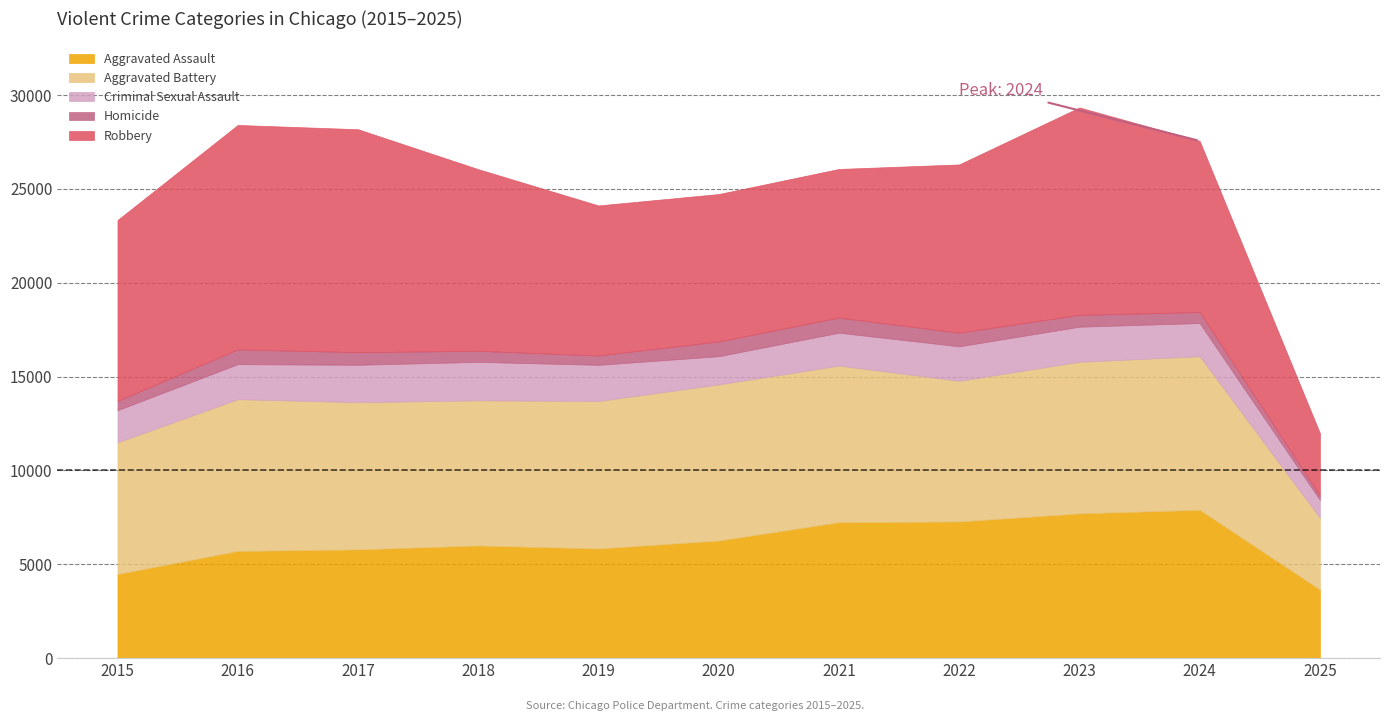

At which label does Aggravated Assault first exceed 6002?

2020